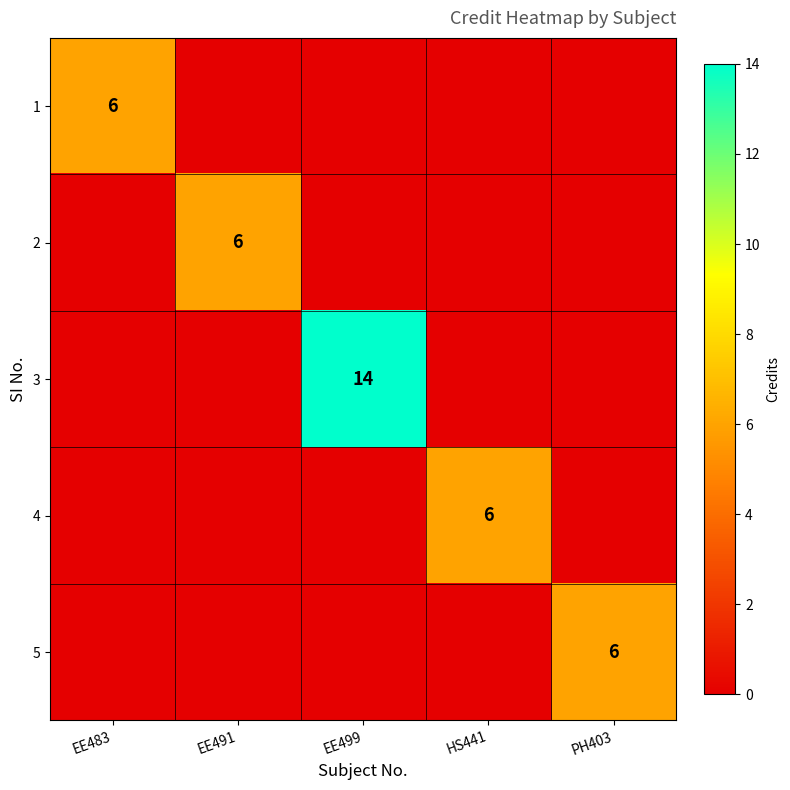

How many data points in 5 are above 0?

1